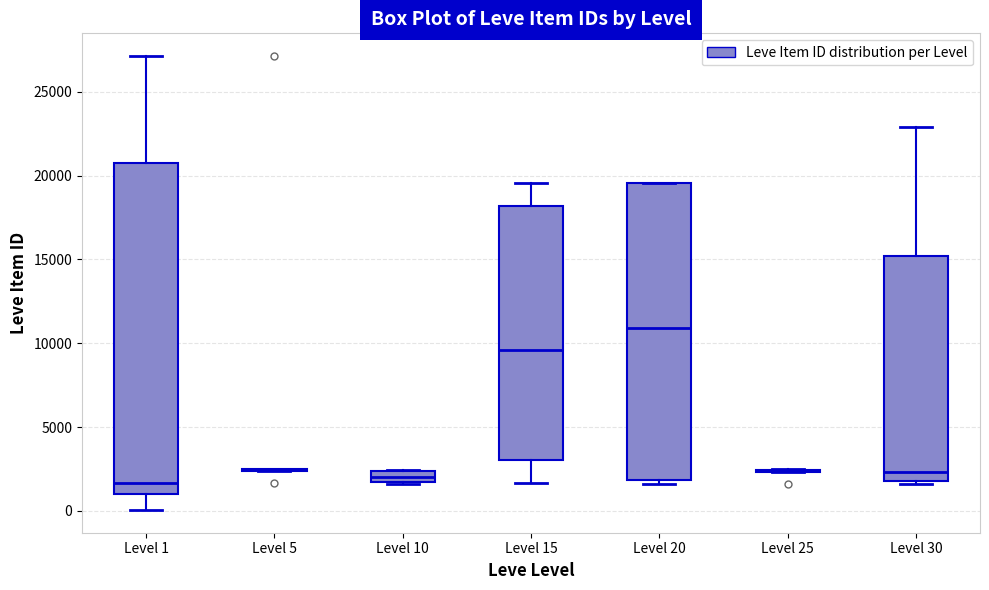

Where is the lower edge of the box for Level 20 on the y-axis? The values are not printed on the chart, so give them approximately, as read against the axis.

2000